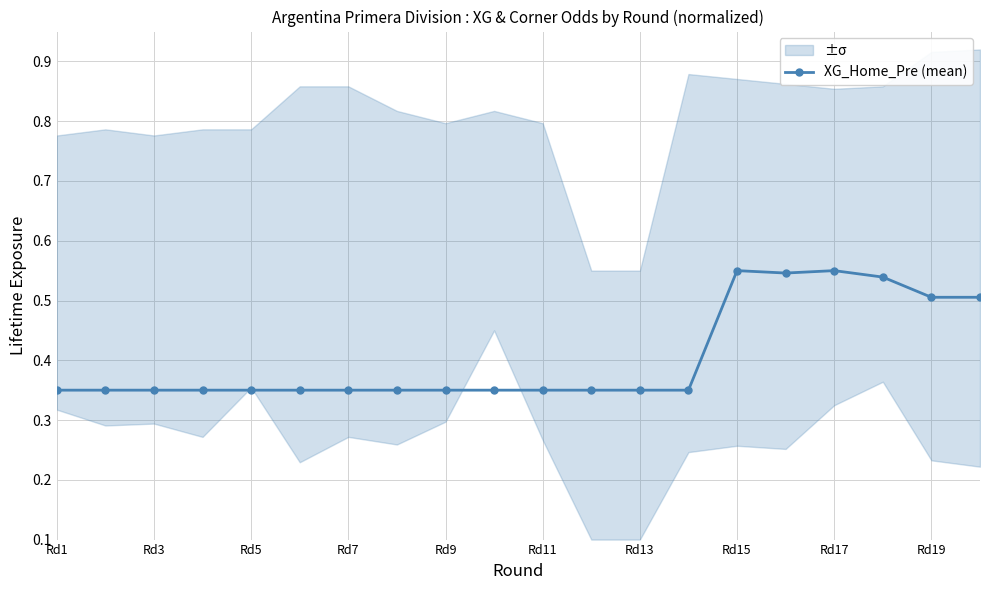

The XG_Home_Pre (mean) series shows 0.2 at Rd9. True or false?

False